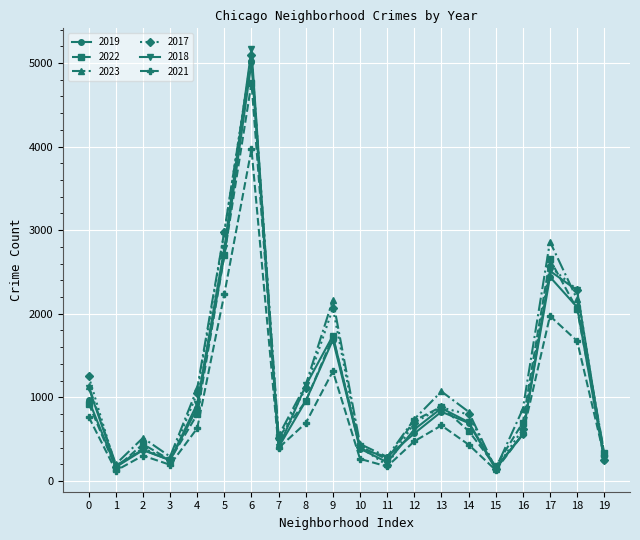

Is the value of 2022 at 13 greater than the value of 2023 at 18?

No